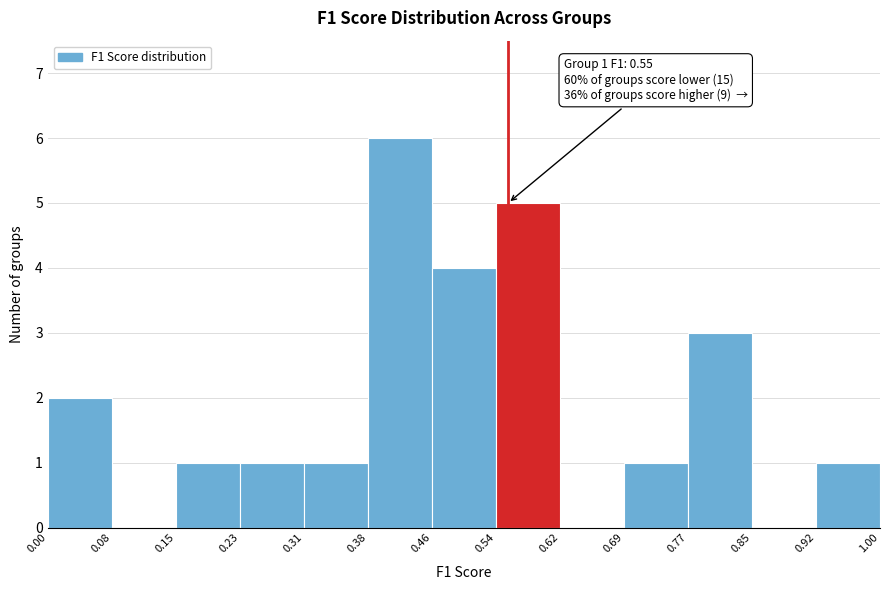

Over which range of the x-axis is the bar tallest?

0.38 to 0.46